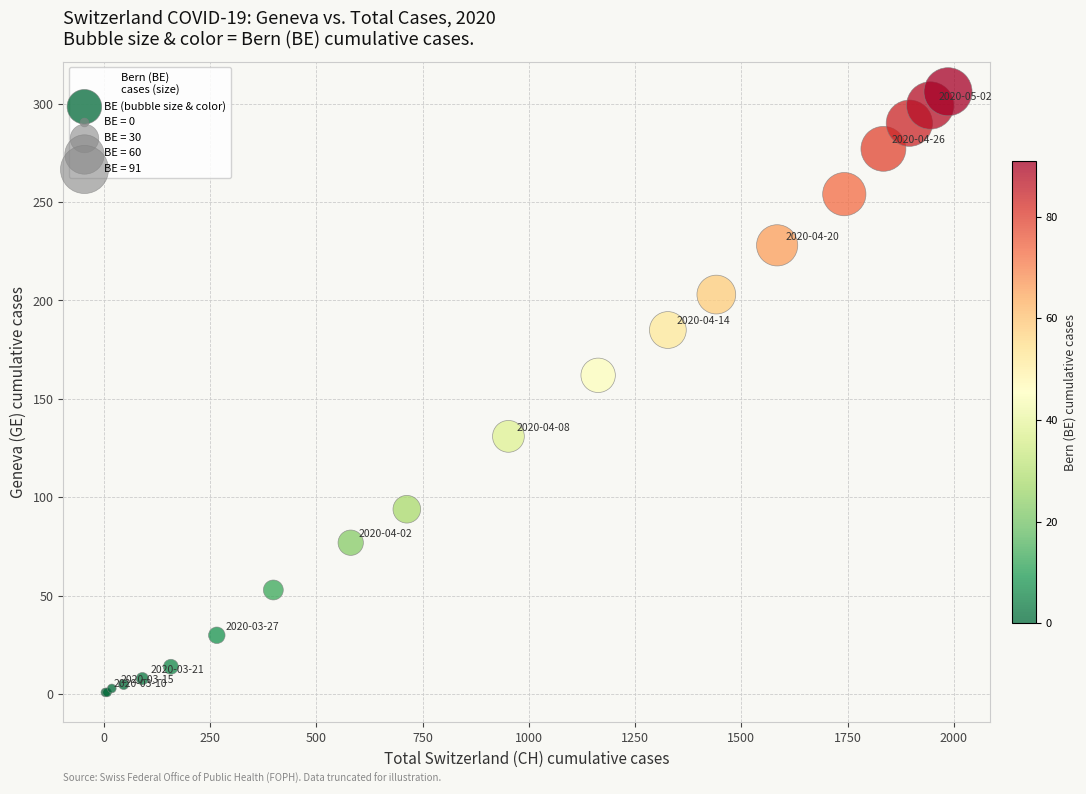

What Y value in the scatter plot is closest to 153?

162